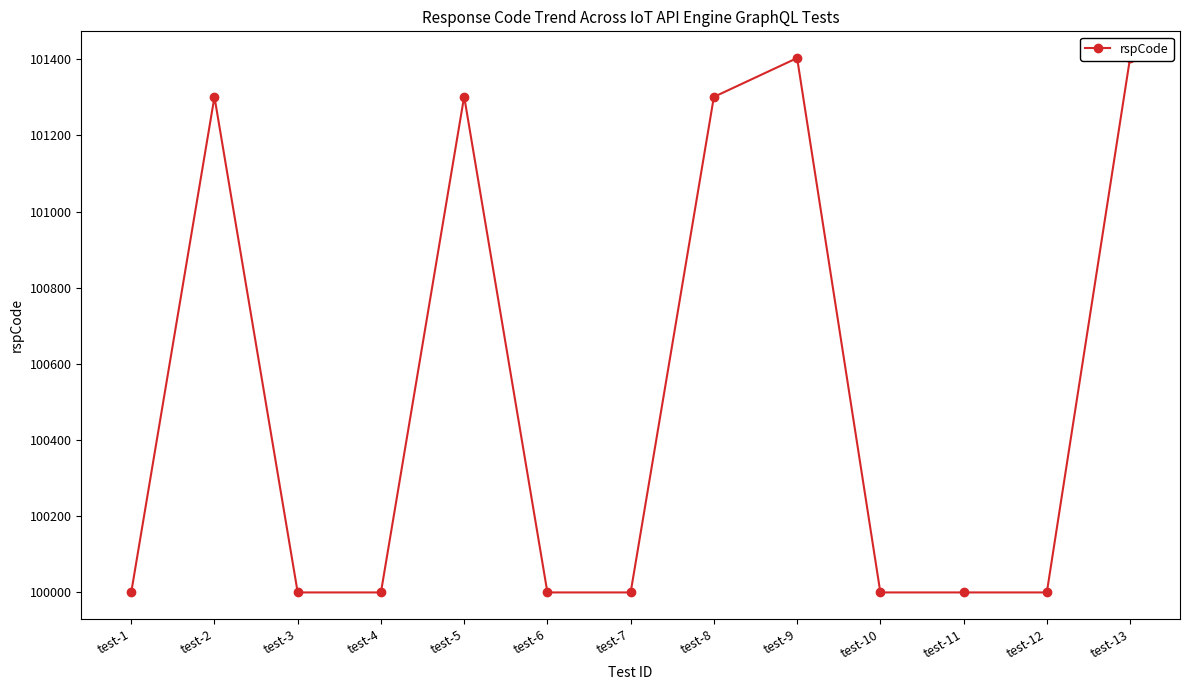

What is the difference between the second highest and minimum values?

1403